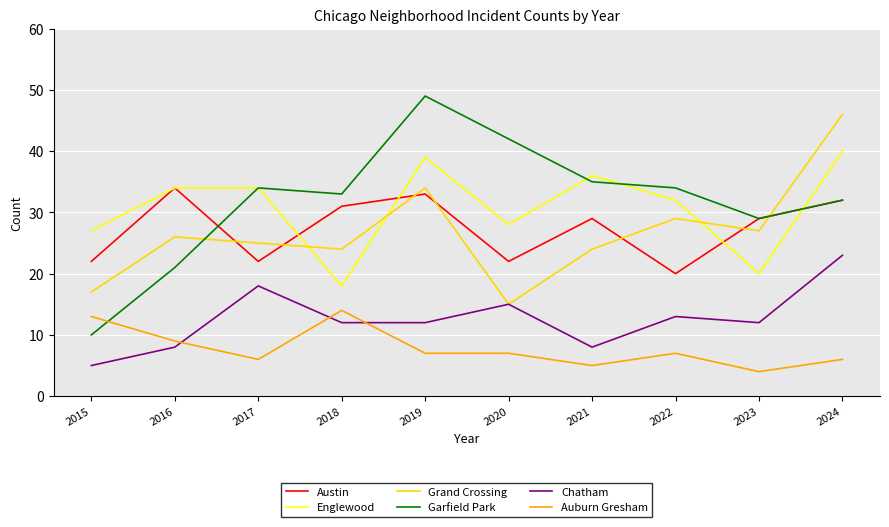

Which series has the largest range (max minus min)?

Garfield Park